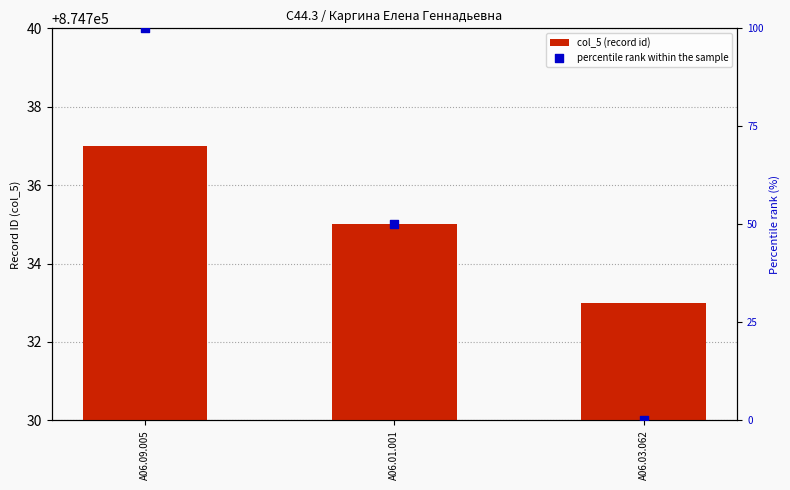

Which series contains the highest Y value?

col_5 (record id)